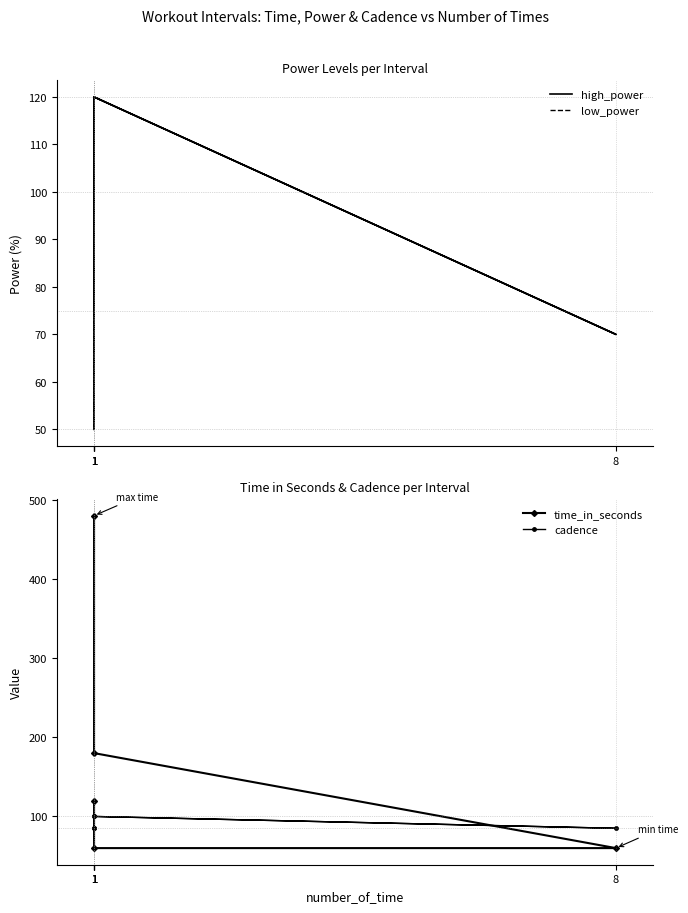

What is the label of the 2nd point from the right?

1